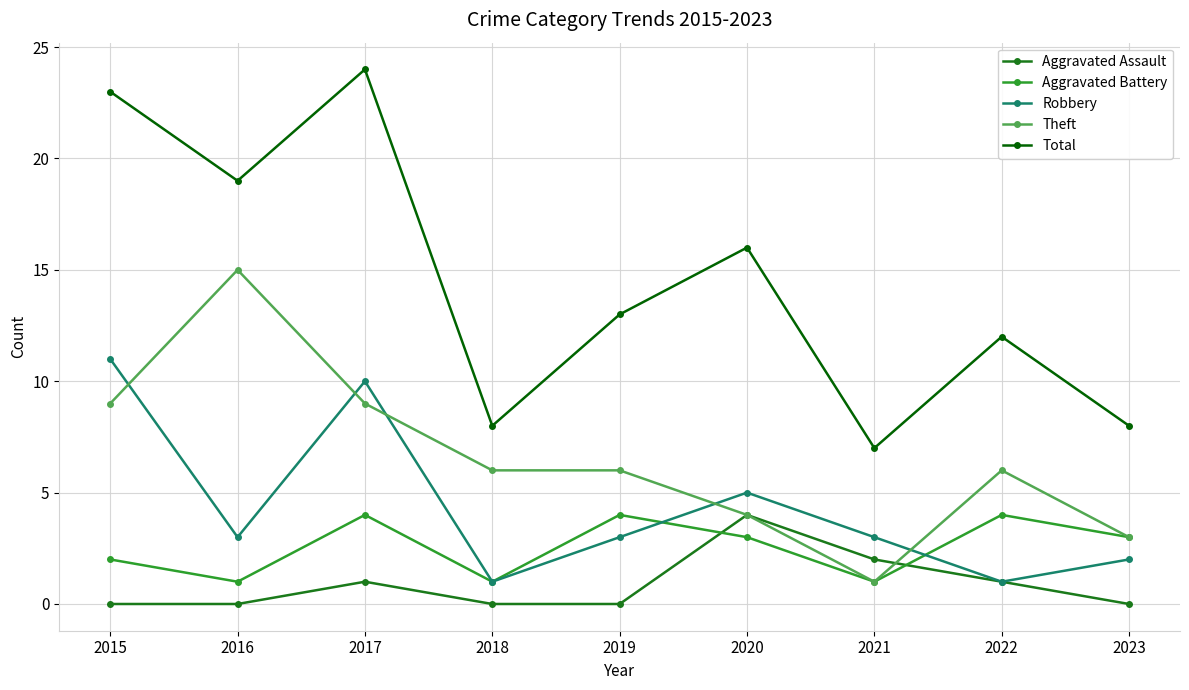

Where is the first local maximum for Aggravated Battery?

2017